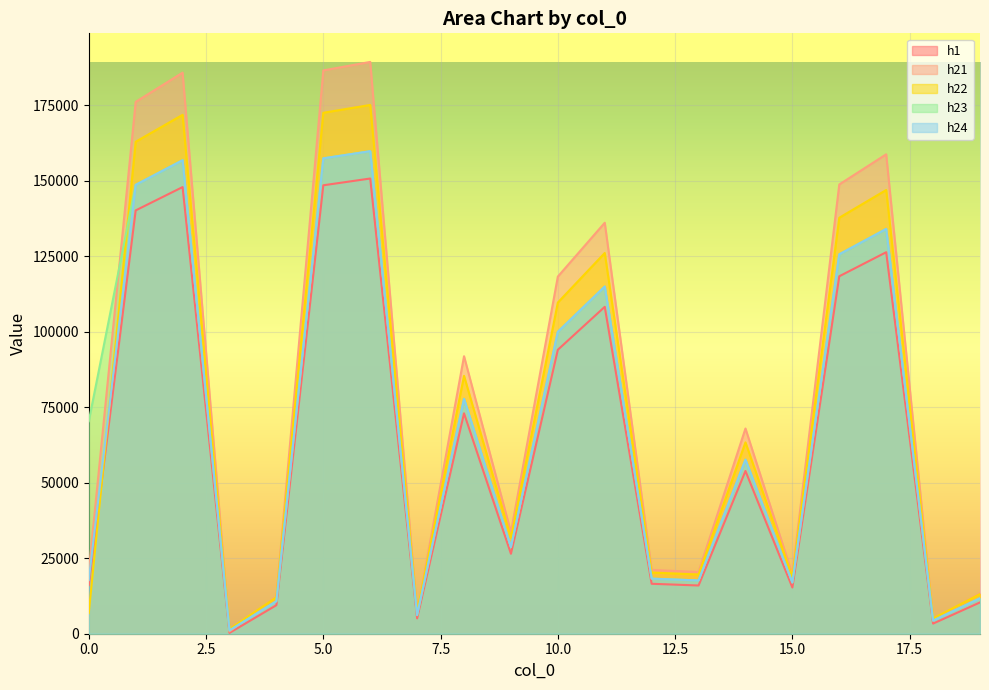

Between 11 and 6, which is larger?

6